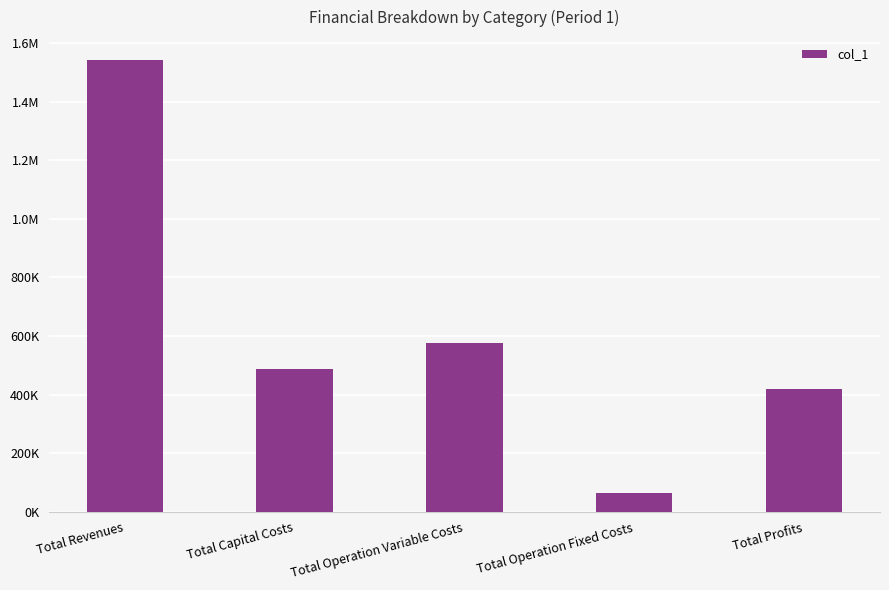

Are the bars horizontal?

No